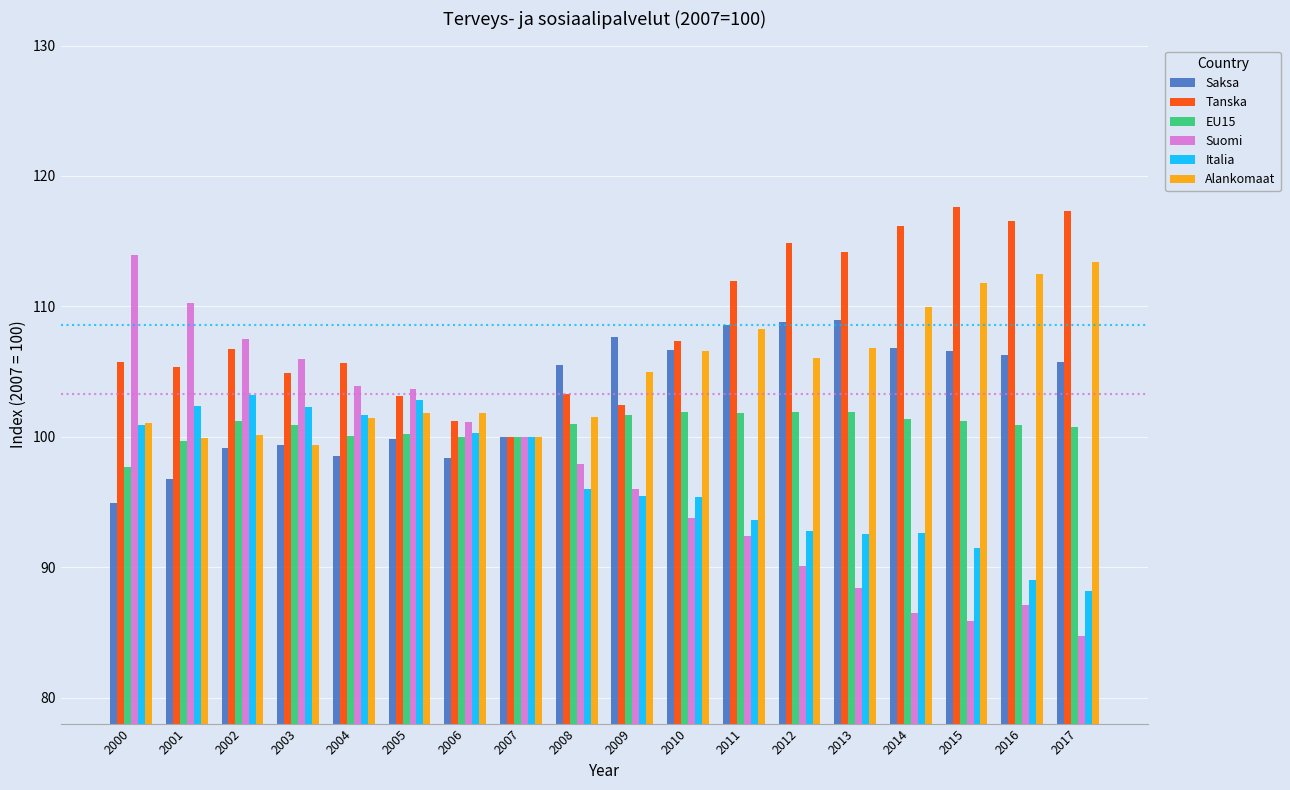

At 2014, list the series in order from largest to smallest.

Tanska, Alankomaat, Saksa, EU15, Italia, Suomi